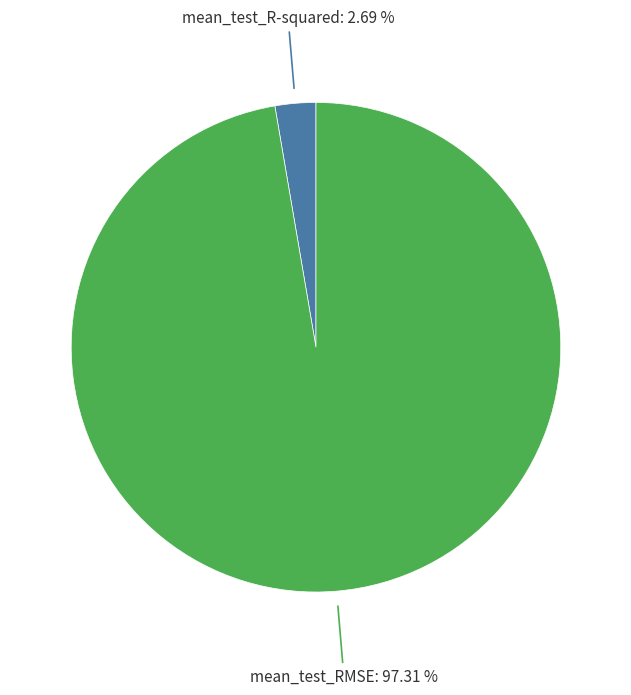

Does any single category account for the majority?

Yes